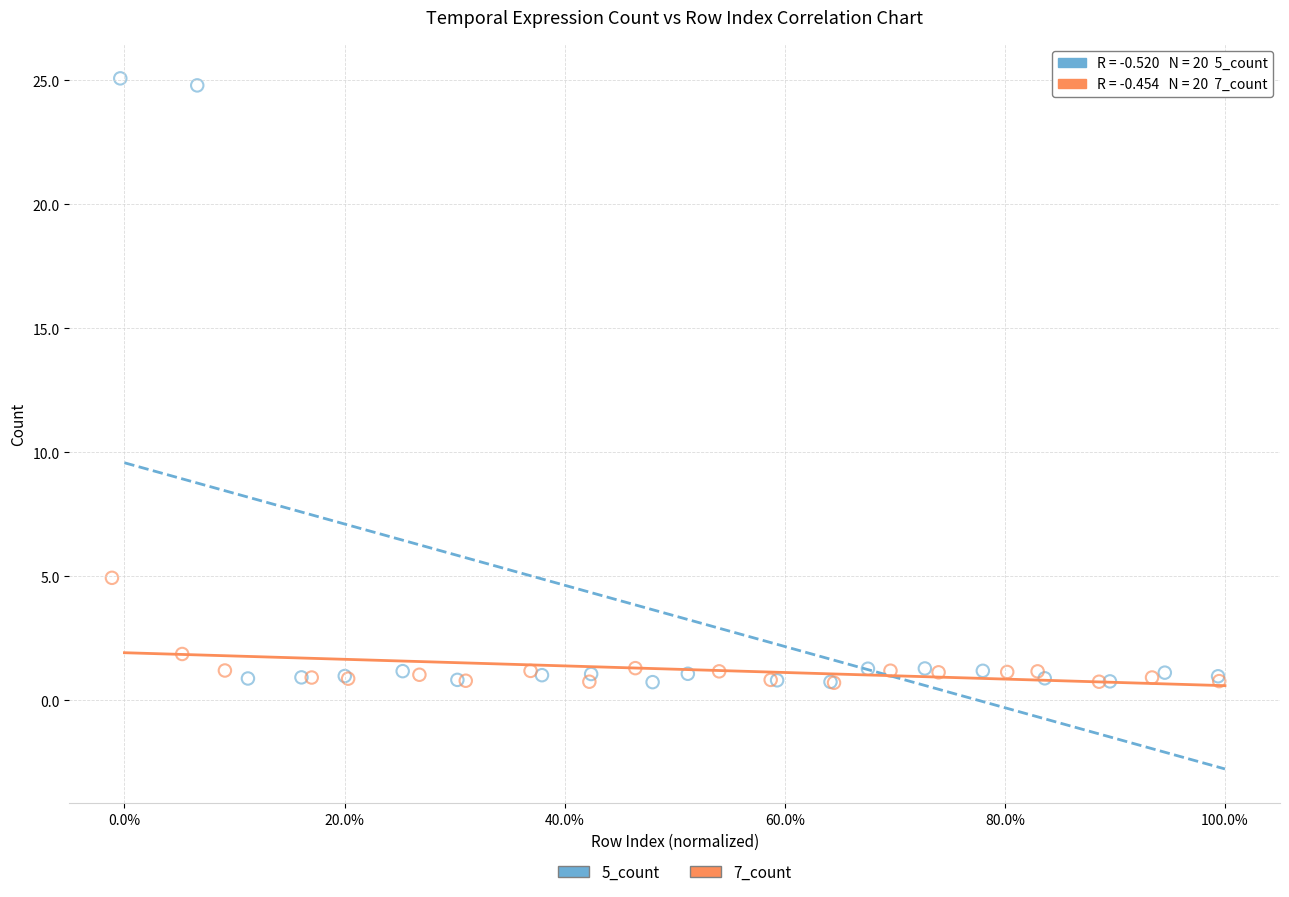

Which series has the largest Y range (max minus min)?

5_count